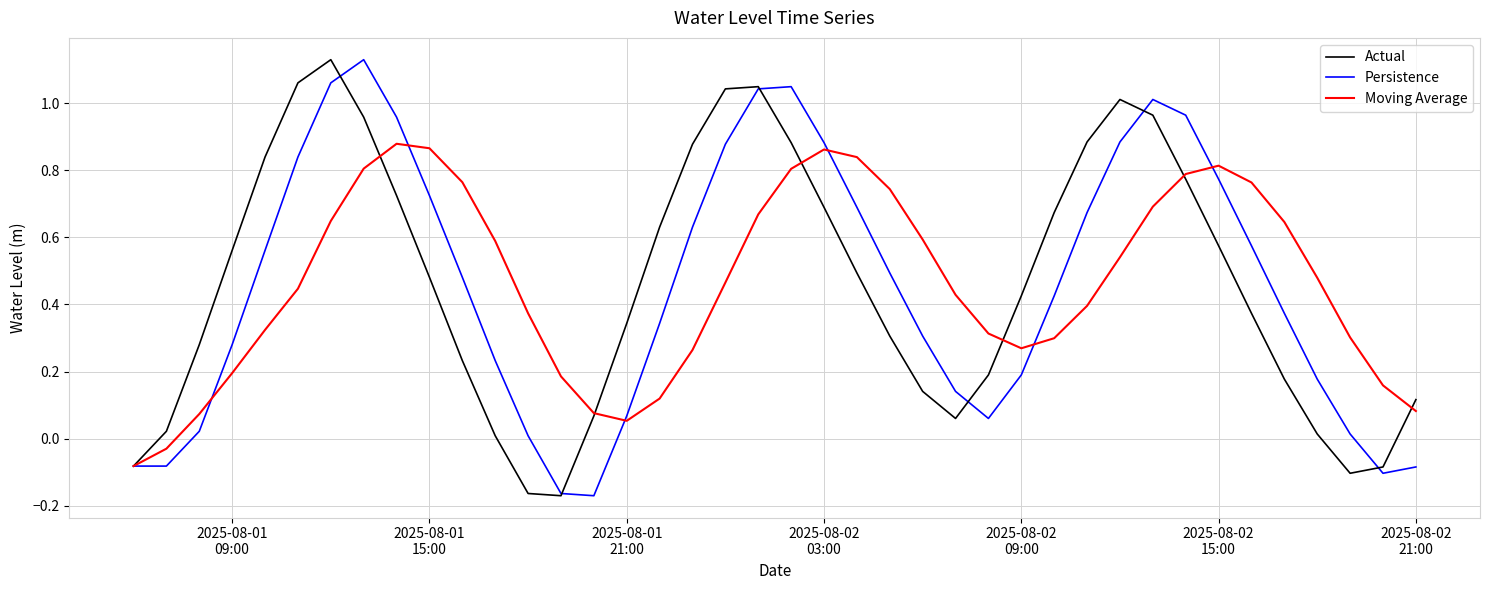

How many positive values does the Actual series have?

35